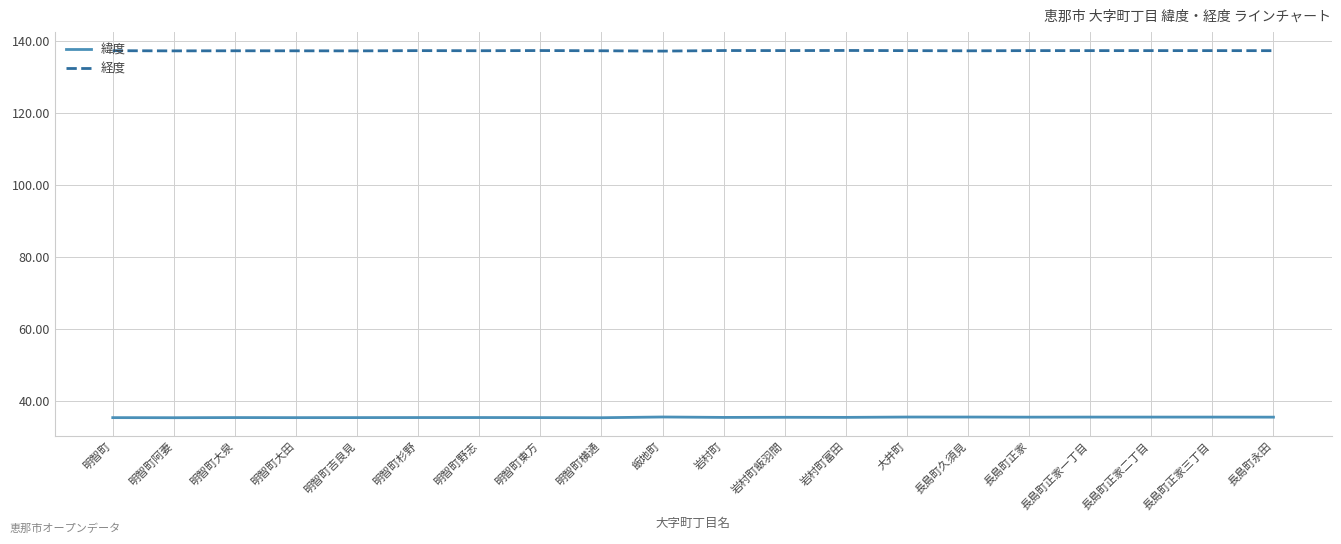

Read the 経度 value at 明智町杉野.

137.4